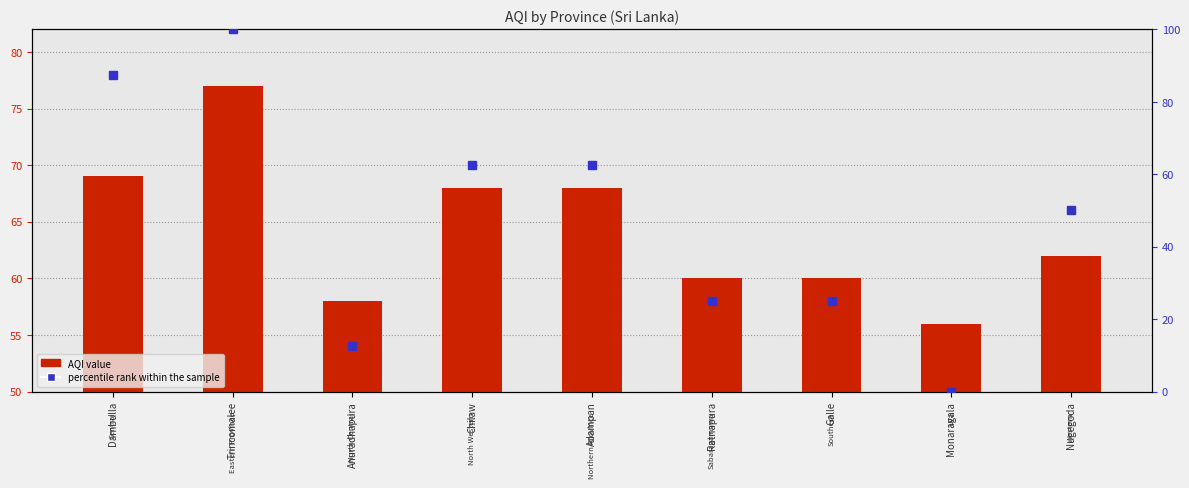

What position from the right is Trincomalee?

8